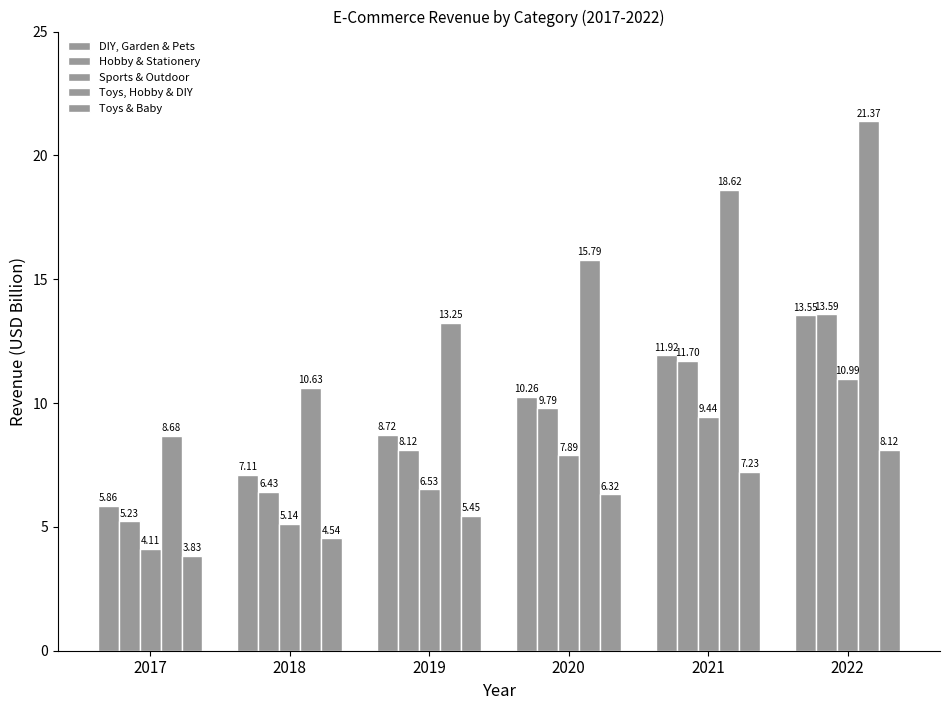

What is the value of the Toys, Hobby & DIY bar at the 1st from the left?

8.7